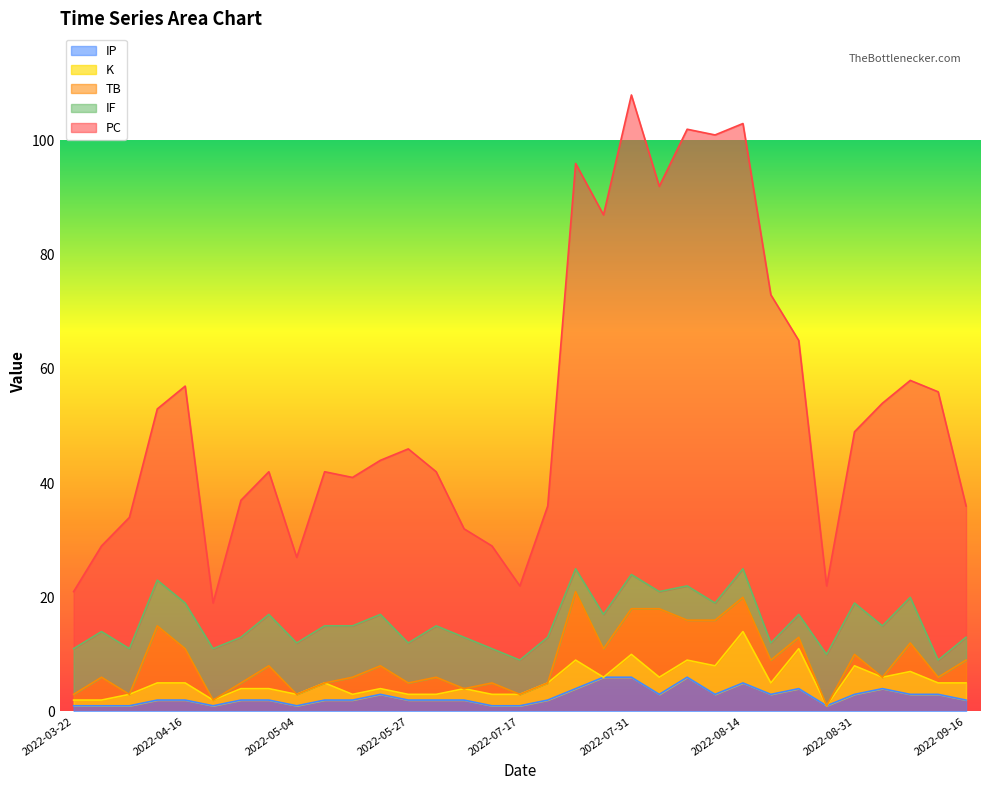

Is it true that IP equals 1 at 2022-07-17?

True